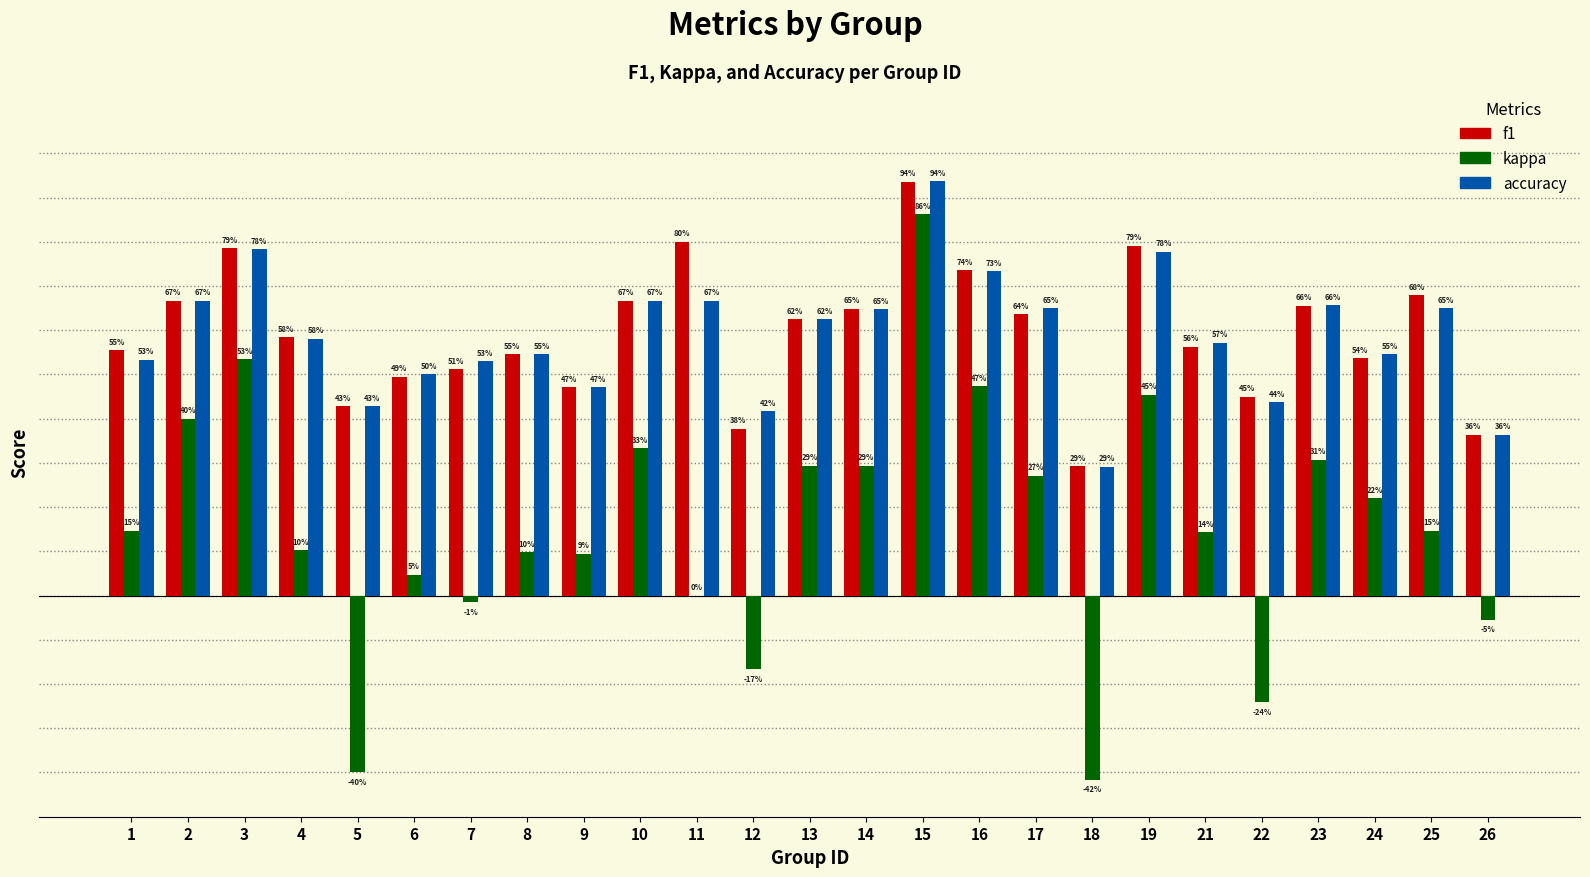

What are all the series names shown in the legend?

f1, kappa, accuracy